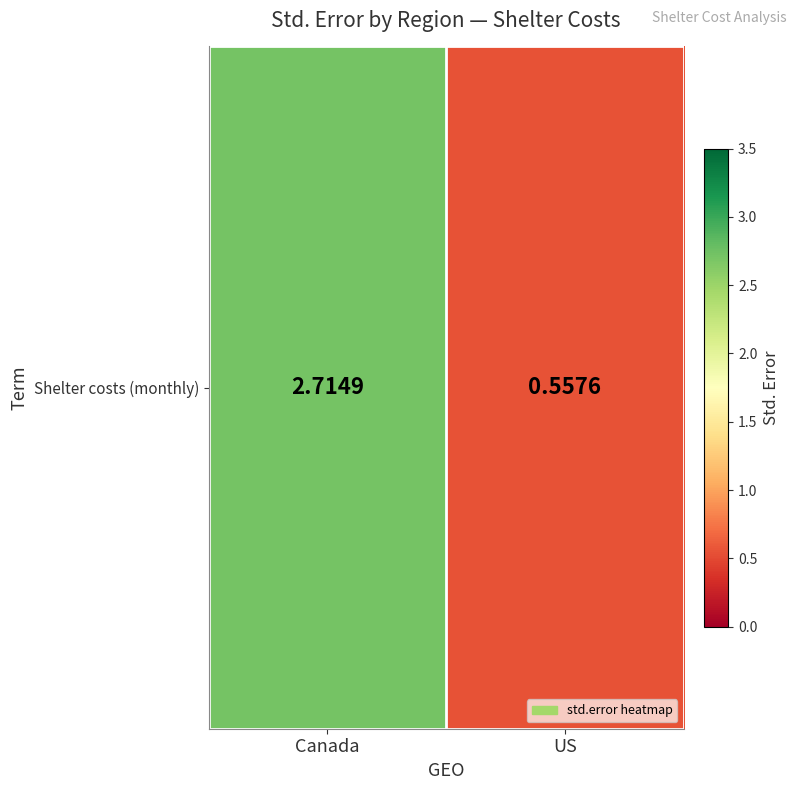

What is the average value?

1.6